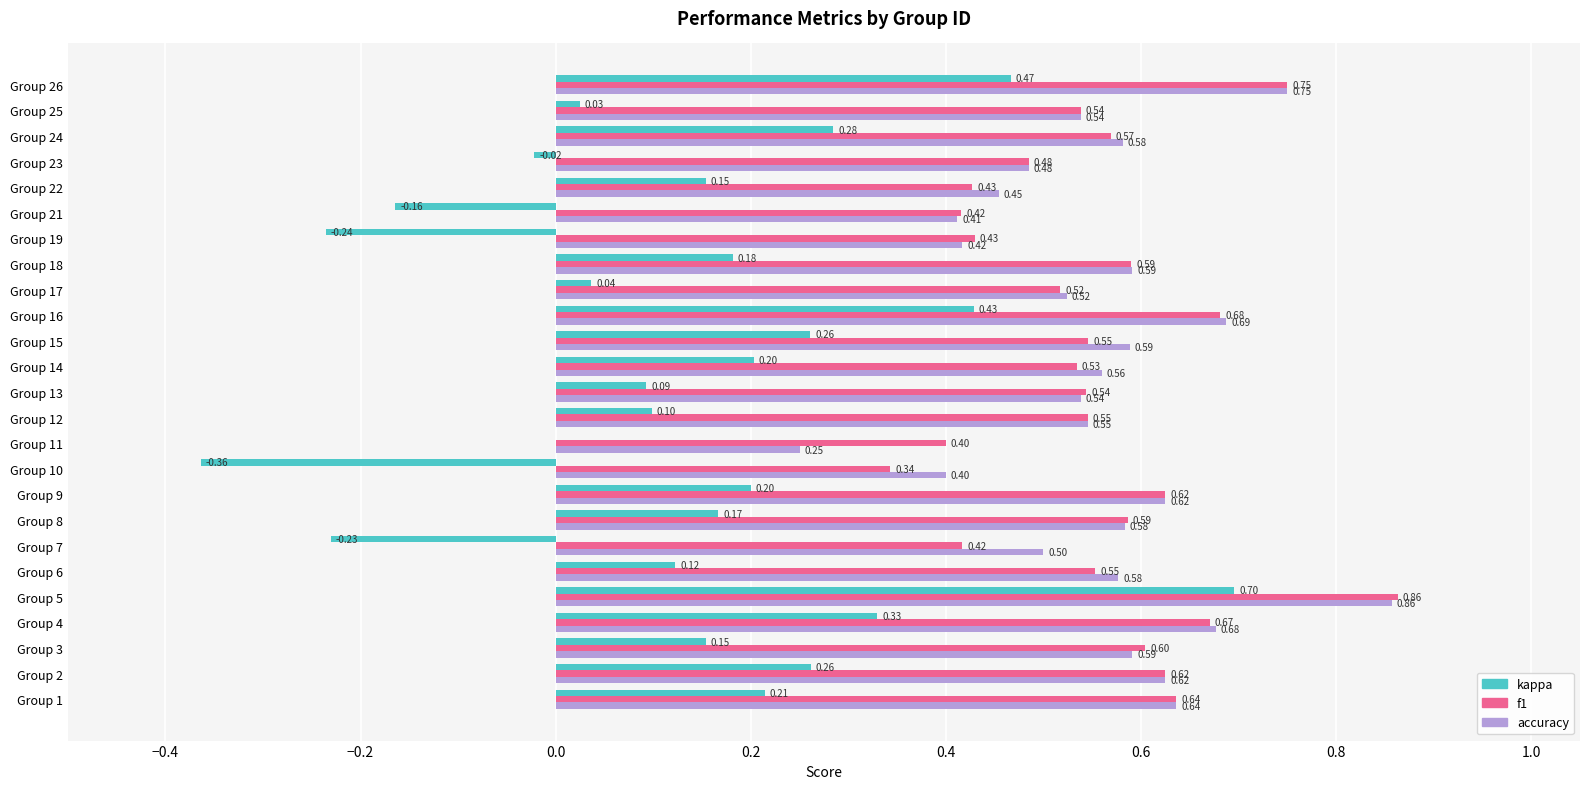

What is the sum of all f1 values?

13.9